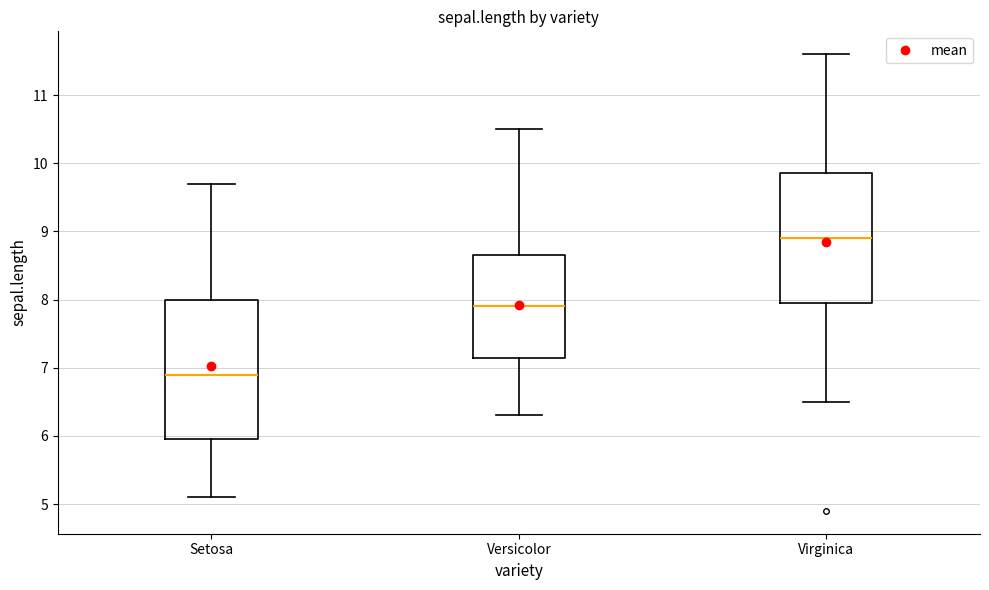

Where does the lower whisker of the box for Virginica end on the y-axis? The values are not printed on the chart, so give them approximately, as read against the axis.

6.5